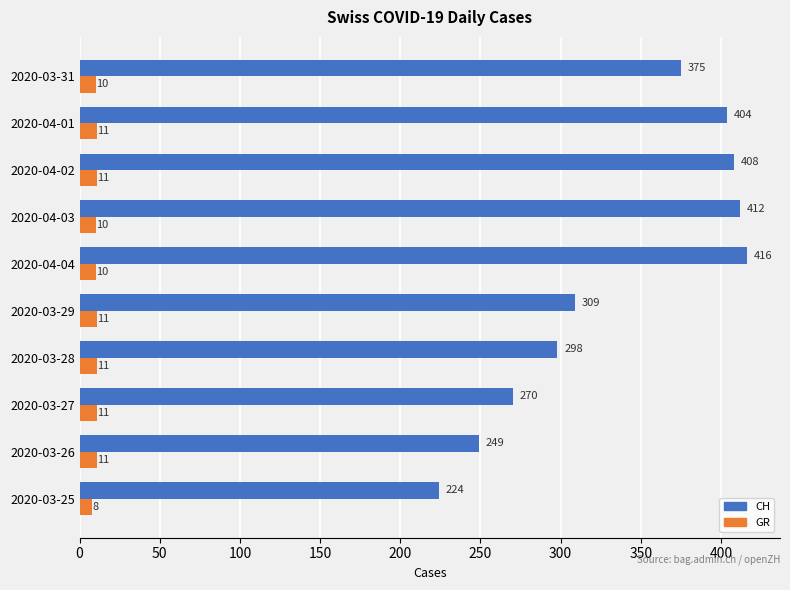

Which series changed the most between 2020-04-01 and 2020-03-29?

CH